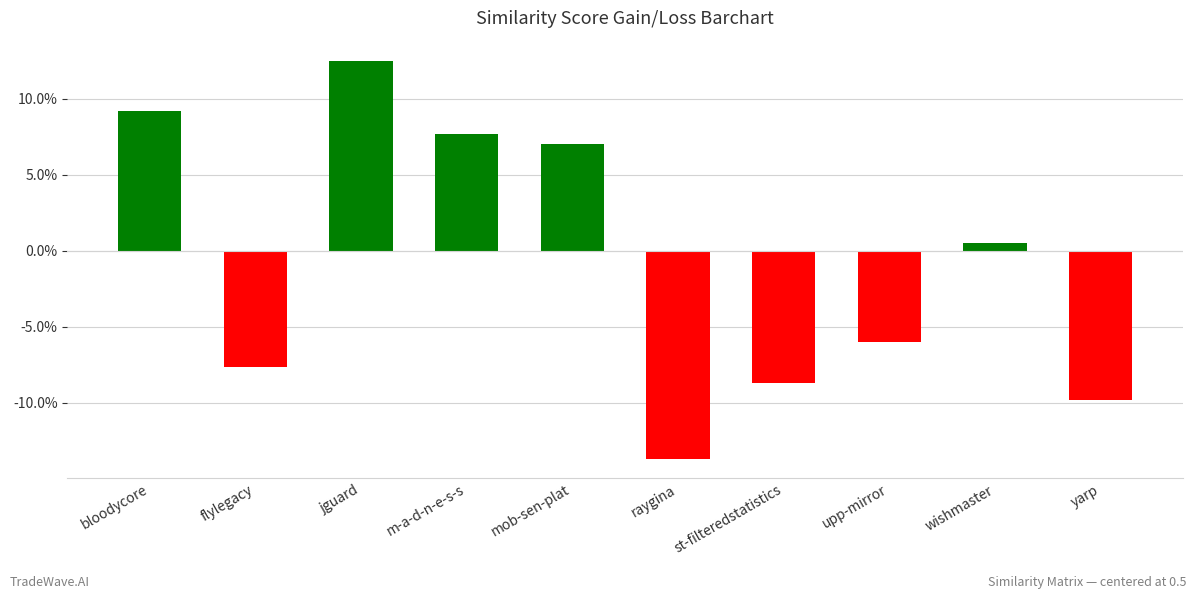

What is the difference between the maximum and minimum values?

0.3